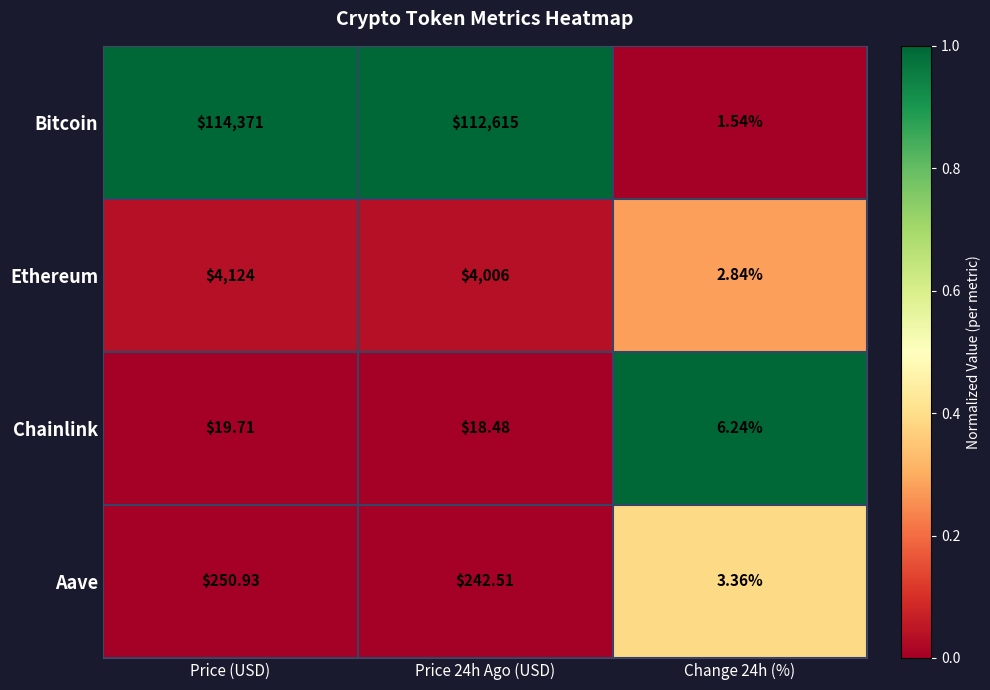

At Price (USD), list the series in order from smallest to largest.

Chainlink, Aave, Ethereum, Bitcoin